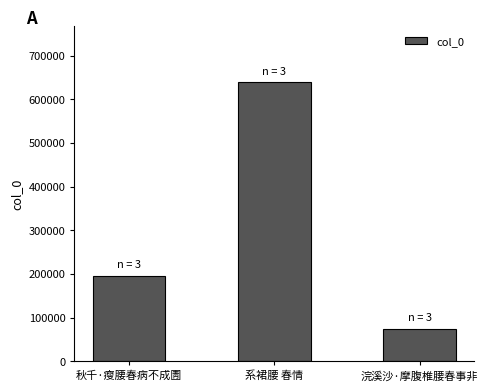

What is the label of the 2nd bar from the left?

系裙腰 春情